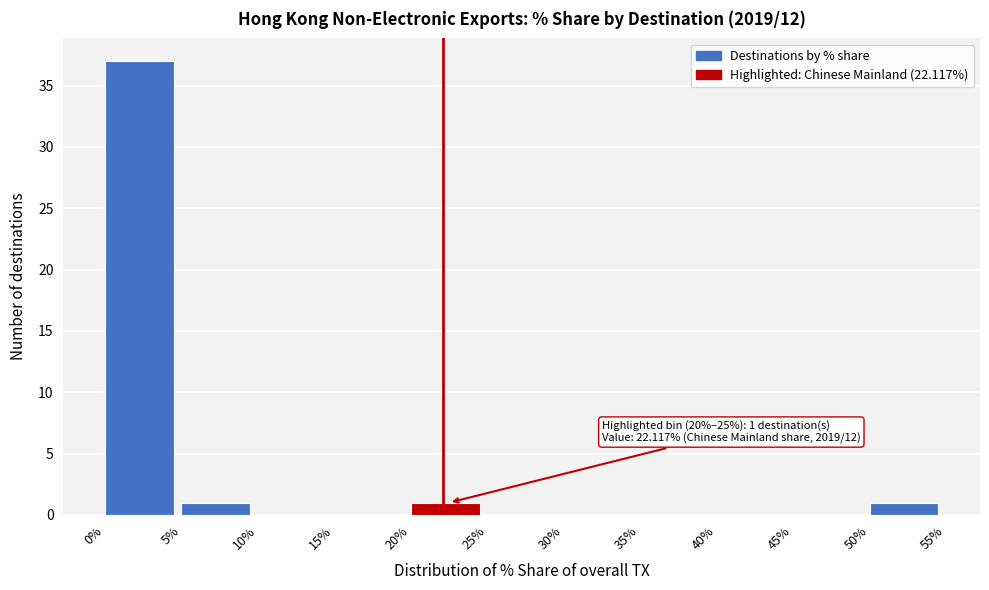

Which range on the x-axis has the tallest bar?

0% to 5%